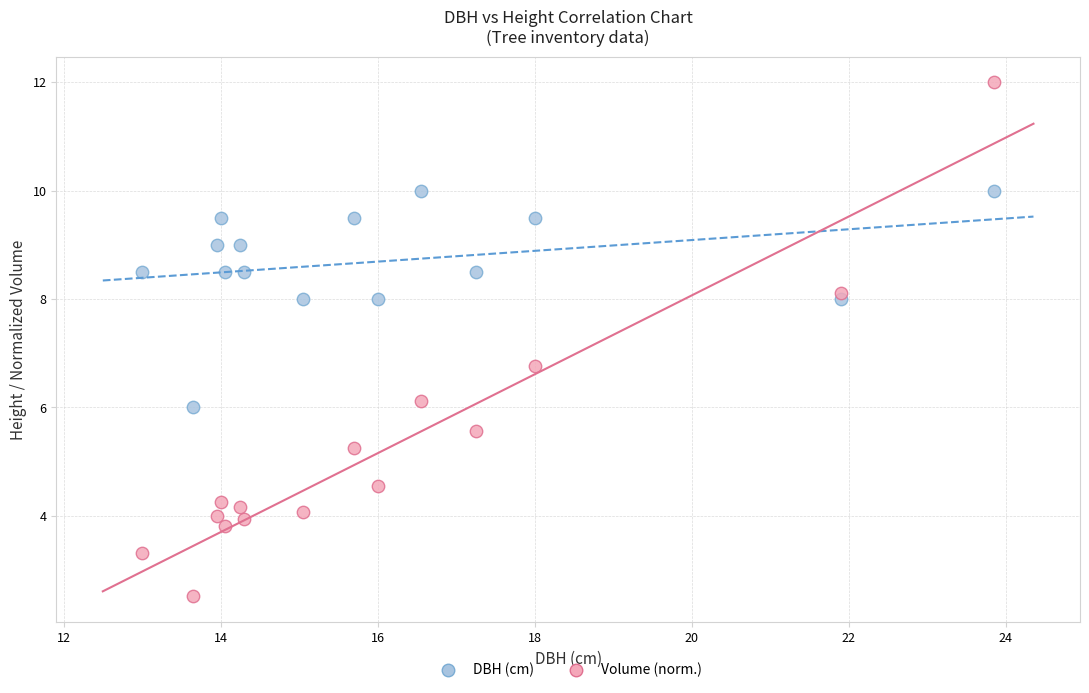

Which series contains the highest Y value?

Volume (norm.)